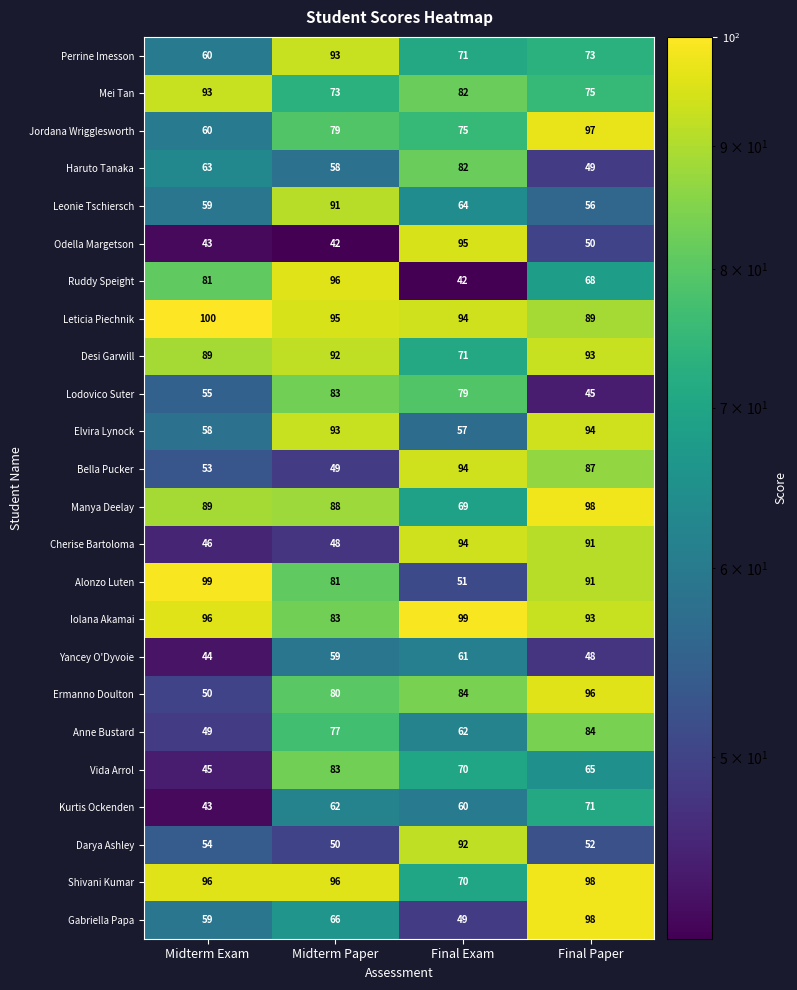

At which label does Vida Arrol first exceed 70?

Midterm Paper